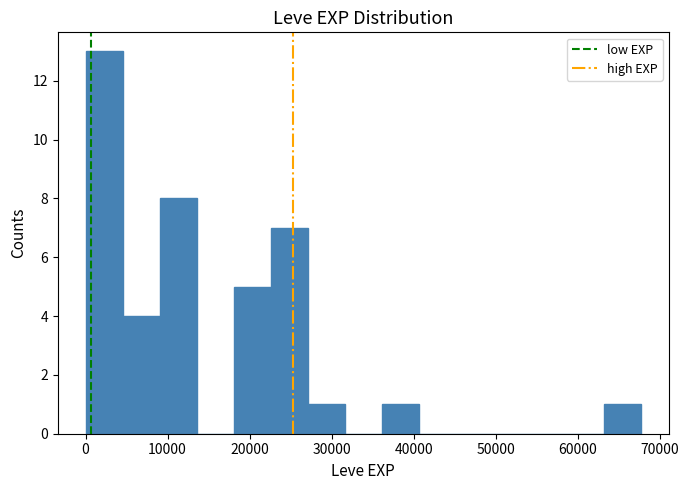

Reading left to right, transcribe this chart: for each bar, give the range it covers on the x-axis and its height. Neither the bar edges nor the heights are printed on the chart, so give them approximately, as read against the axes.

0 to 5000: 13
5000 to 9000: 4
9000 to 14000: 8
14000 to 18000: 0
18000 to 23000: 5
23000 to 27000: 7
27000 to 32000: 1
32000 to 36000: 0
36000 to 41000: 1
41000 to 45000: 0
45000 to 50000: 0
50000 to 54000: 0
54000 to 59000: 0
59000 to 63000: 0
63000 to 68000: 1